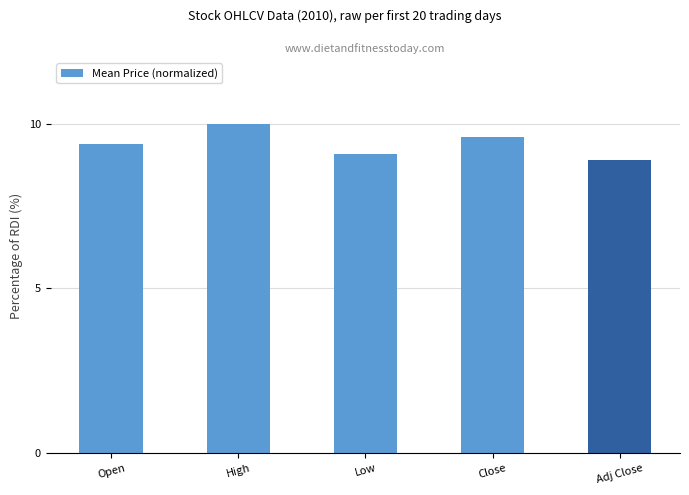

Between Close and Adj Close, which is larger?

Close